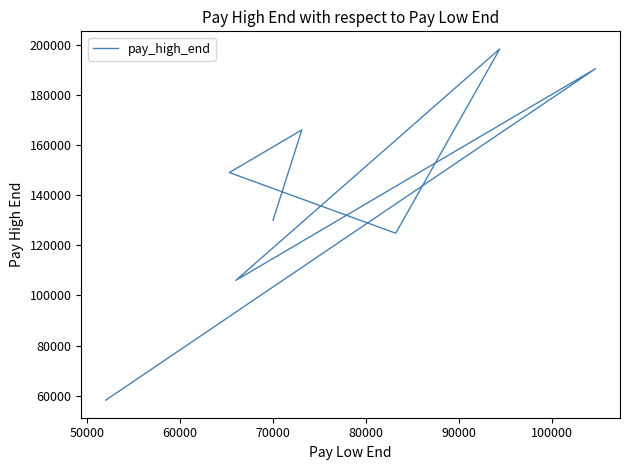

What is the sum of all values?

1252740